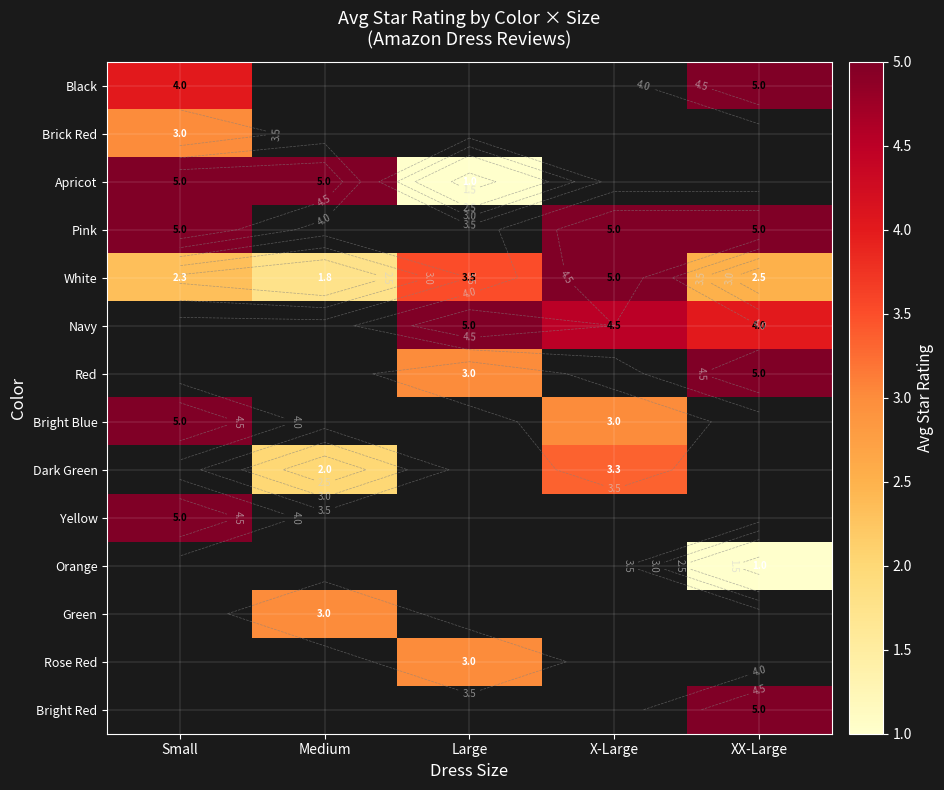

The value of Rose Red at Large is 0.9. True or false?

False